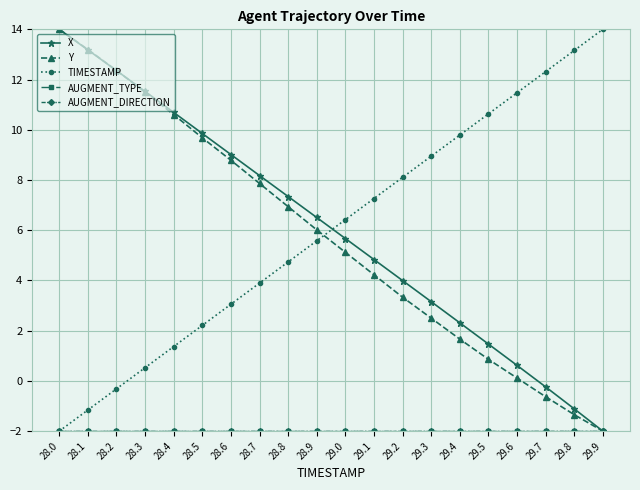

True or false: X has more than 0 points higher than both neighbors.

False